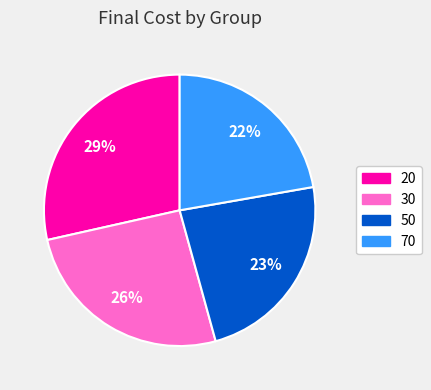

Combined, do 20 and 70 account for over 50%?

Yes